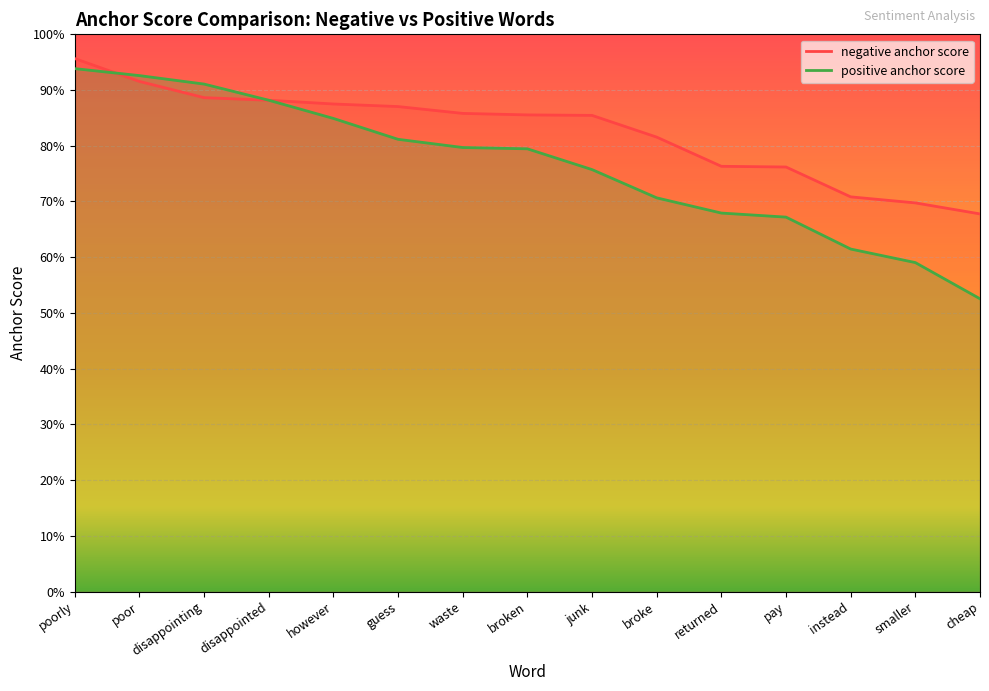

What is the value of the negative anchor score point at the 12th from the left?

0.8